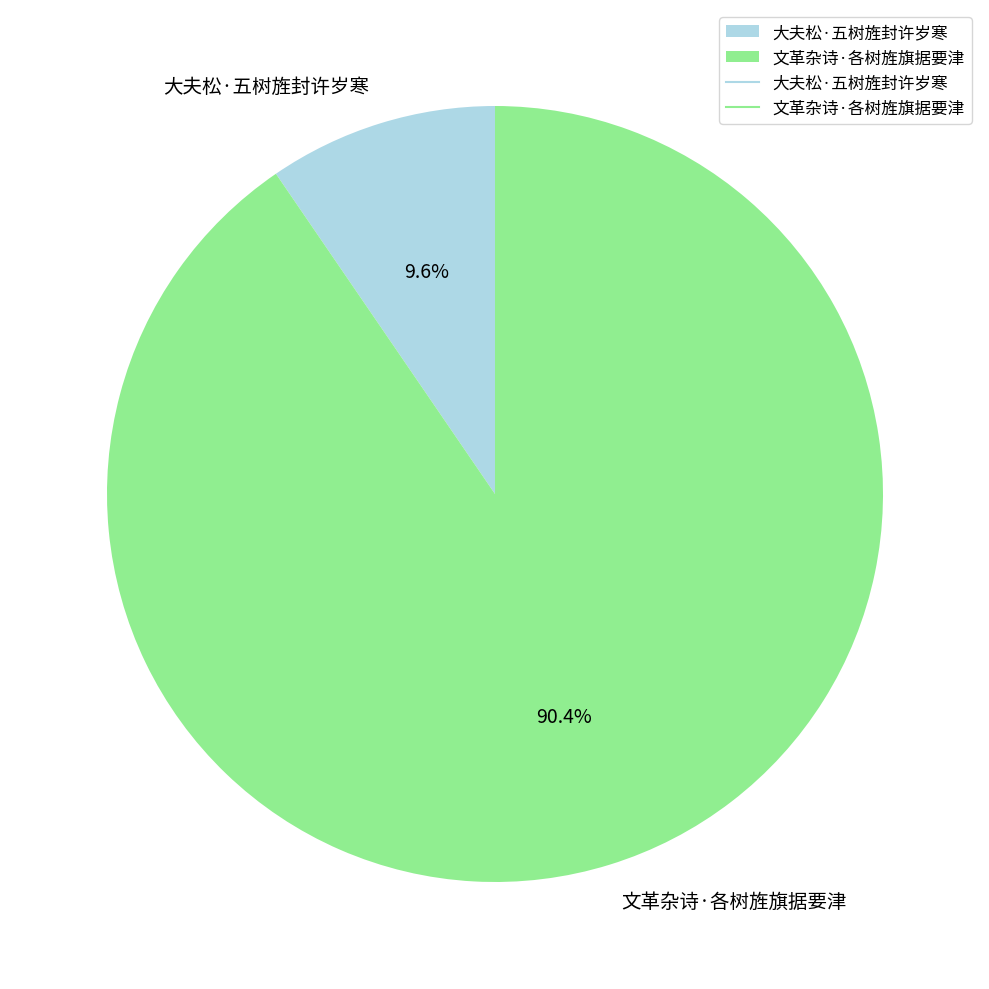

To the nearest percent, what percentage of the pie is 文革杂诗·各树旌旗据要津?

90%